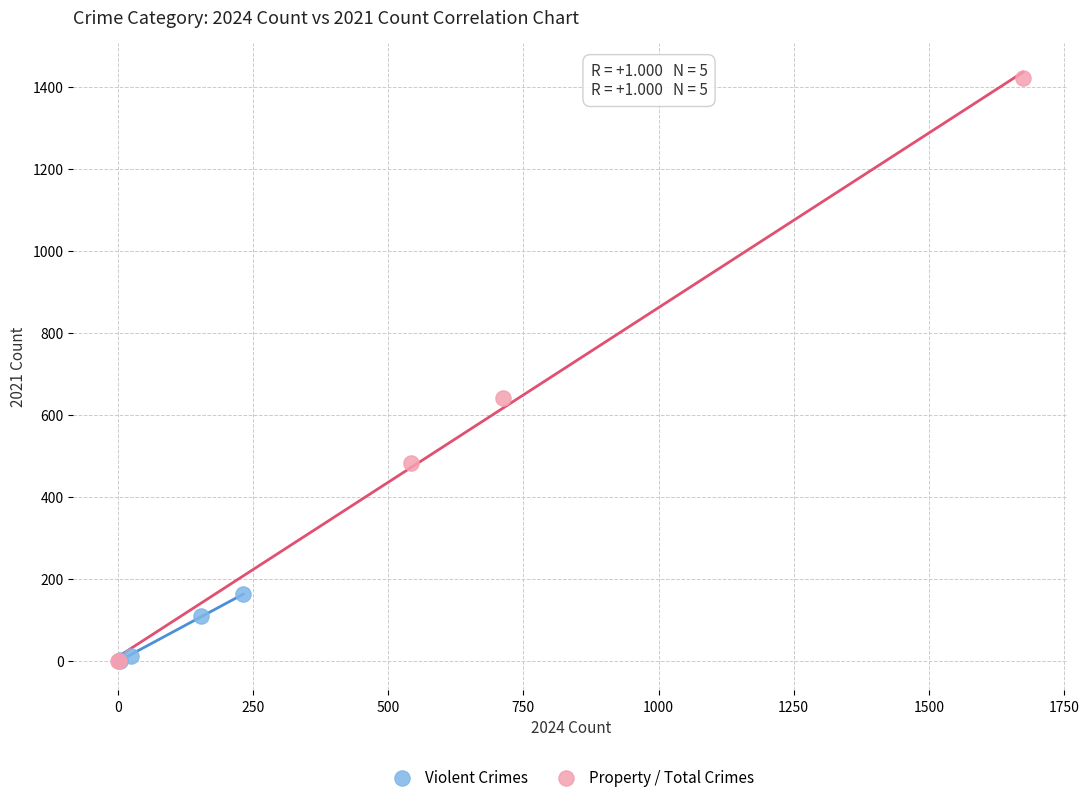

Which series reaches the maximum Y coordinate?

Property / Total Crimes